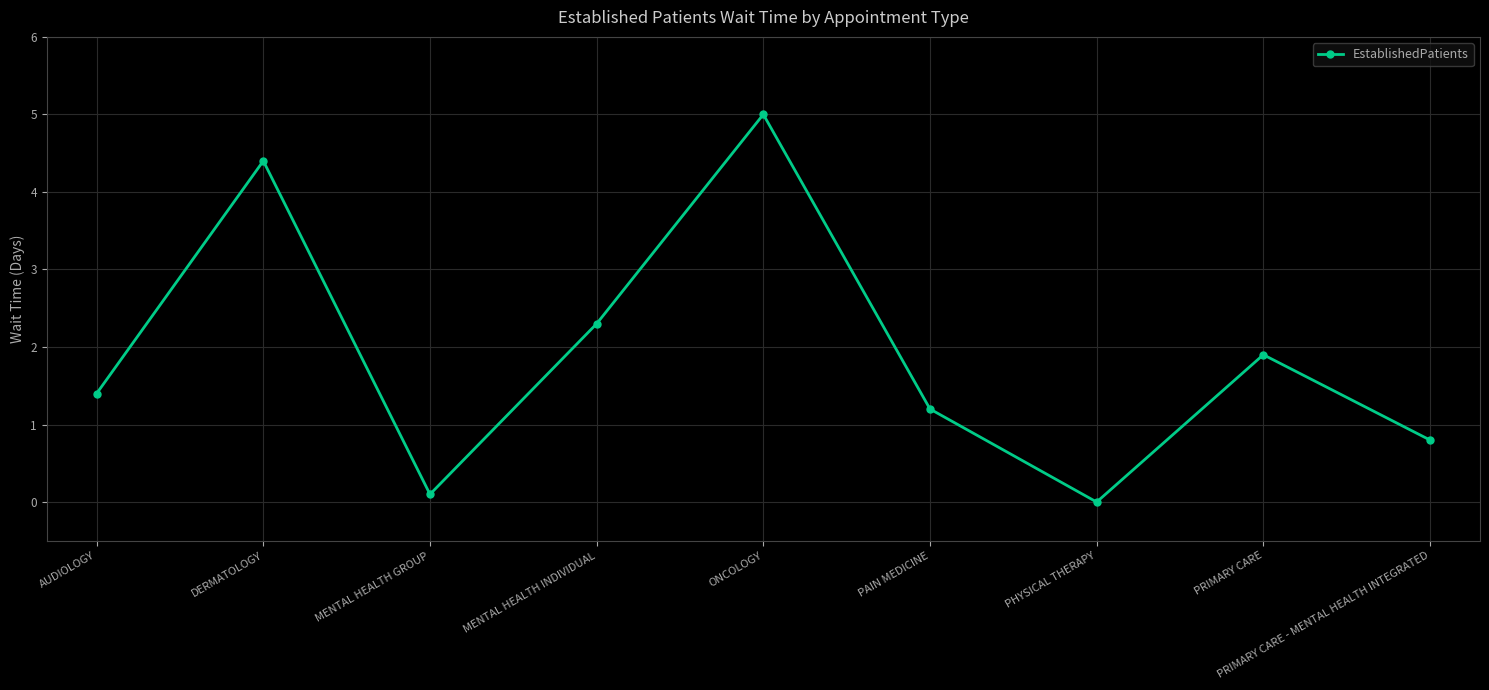

Between DERMATOLOGY and PRIMARY CARE - MENTAL HEALTH INTEGRATED, which is larger?

DERMATOLOGY